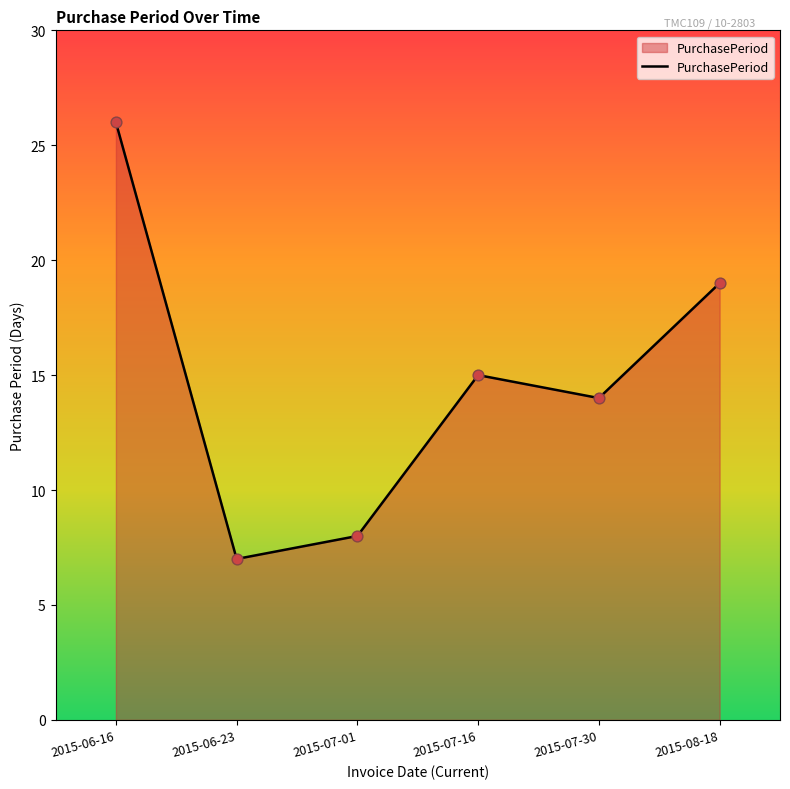

Approximately how many times larger is the value at 2015-06-16 compared to 2015-06-23?

3.7